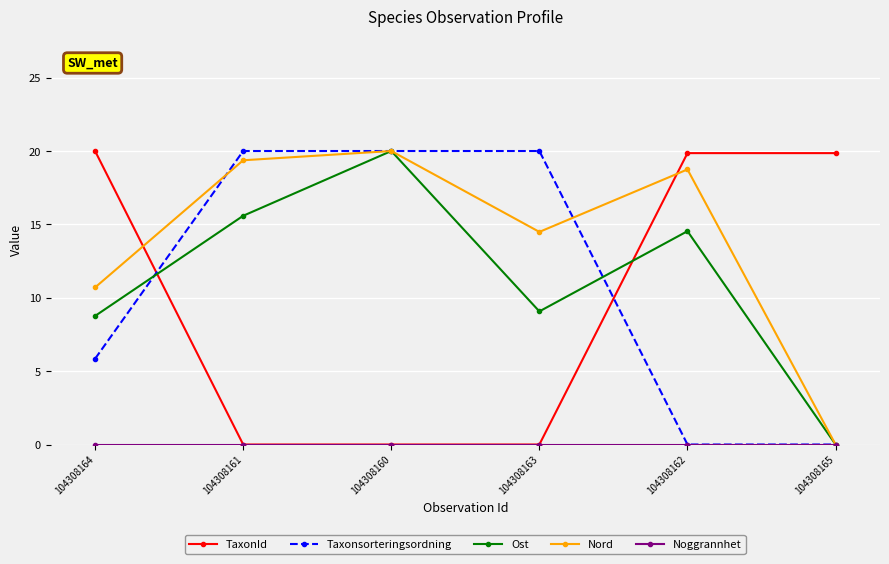

True or false: Nord has more than 0 points higher than both neighbors.

True